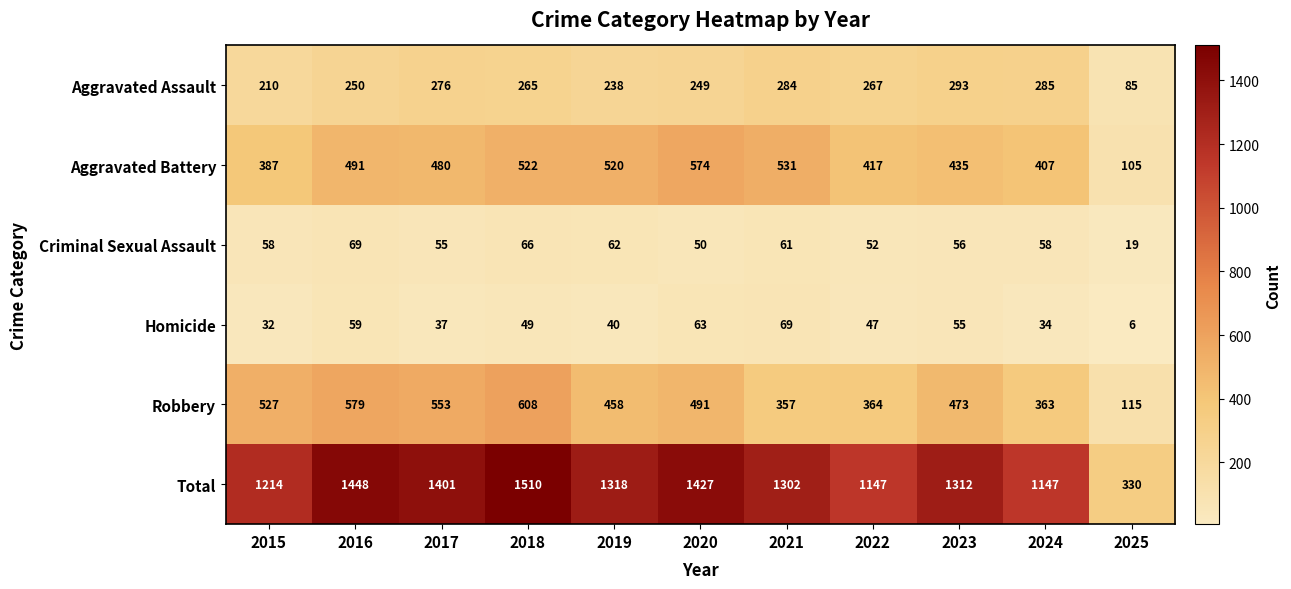

Rank the categories by Aggravated Assault value from highest to lowest.

2023, 2024, 2021, 2017, 2022, 2018, 2016, 2020, 2019, 2015, 2025